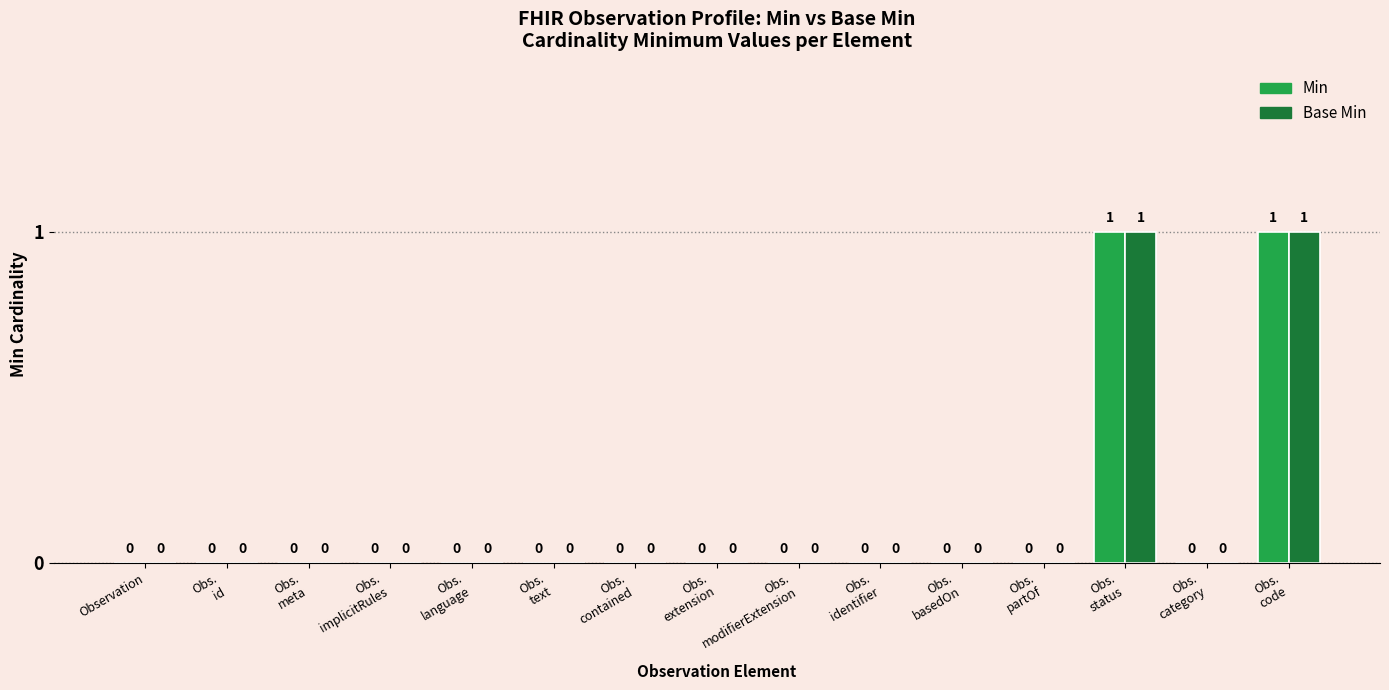

The value of Min at Observation is 0. True or false?

True